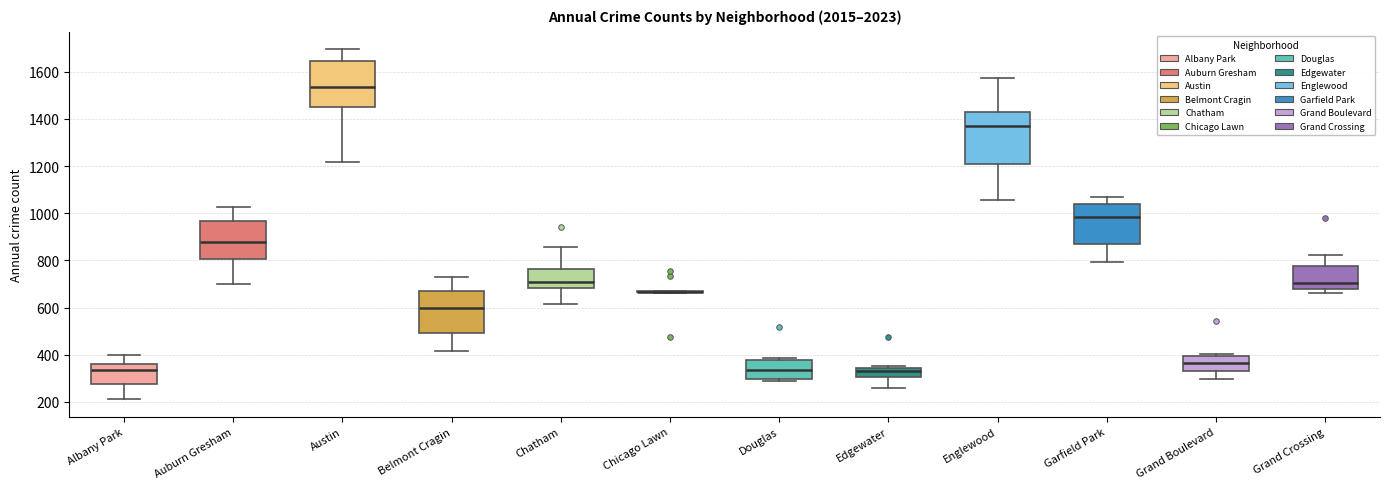

Which box is the tallest, from its lower edge to its upper edge?

Englewood